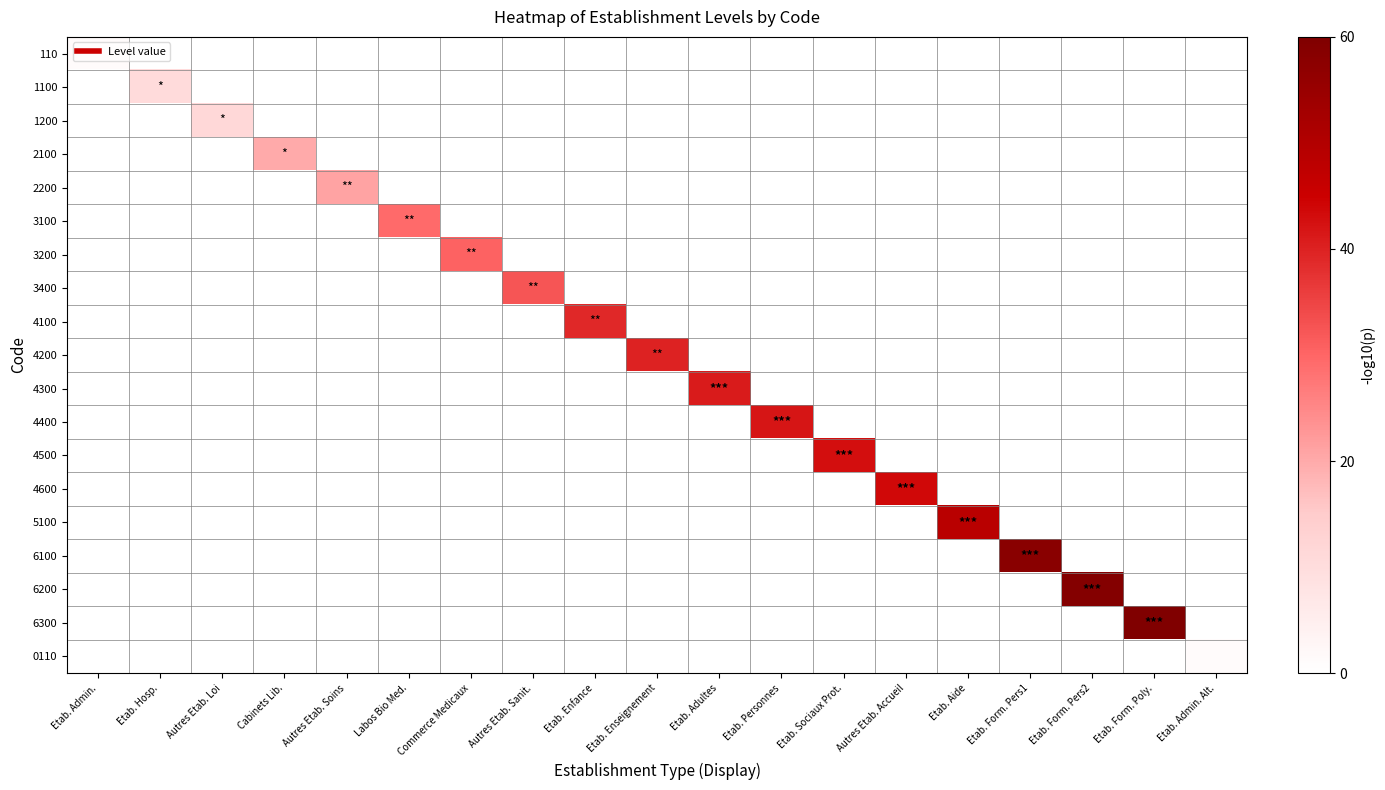

How many distinct data groups are displayed?

19